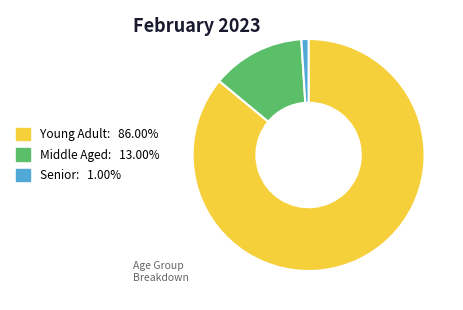

Does any single category account for the majority?

Yes